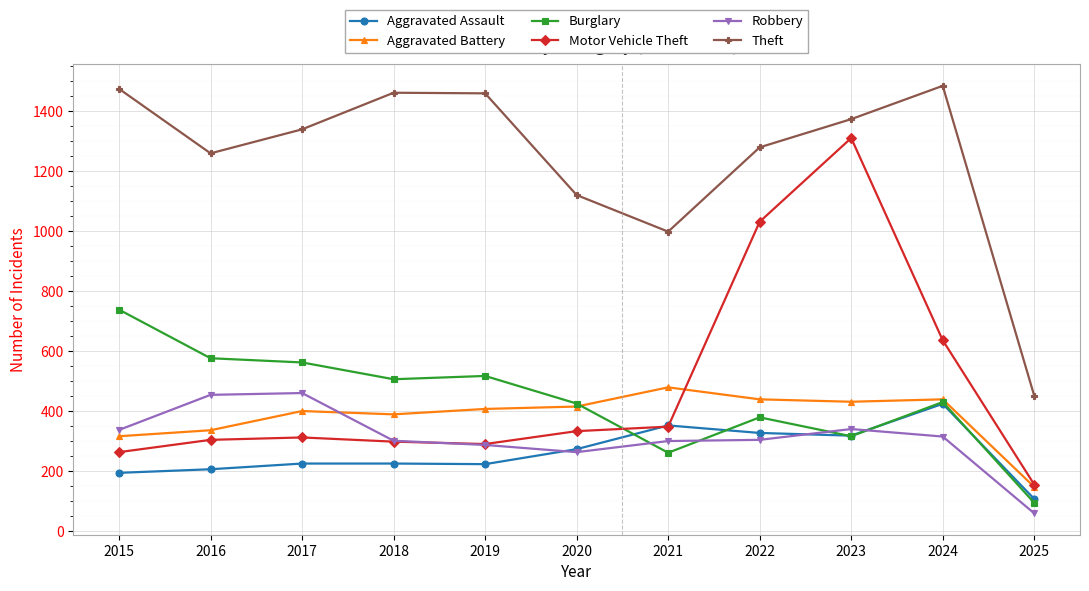

Which series has the largest total across all categories?

Theft